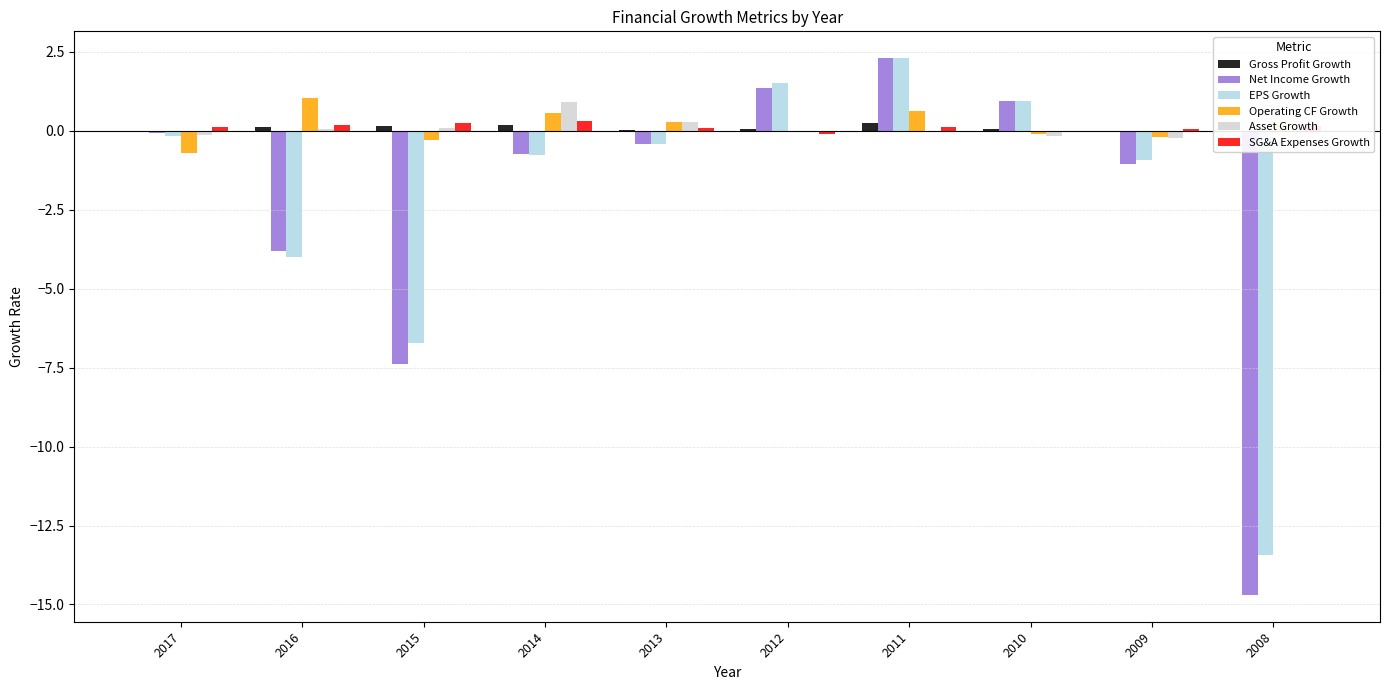

The value of Net Income Growth at 2009 is -1.1. True or false?

True